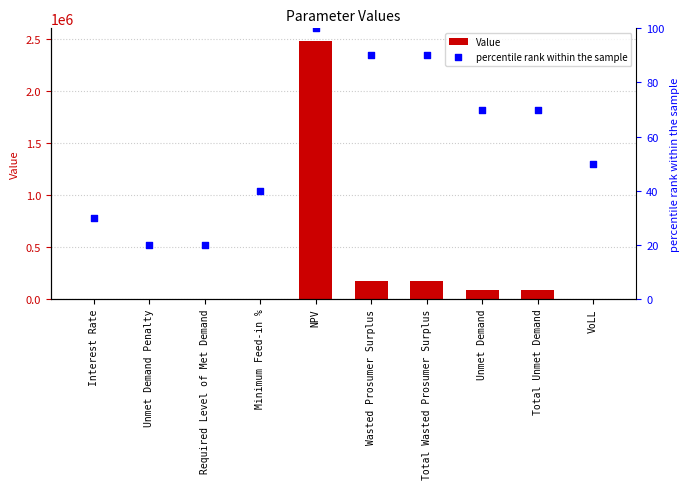

What is the total value across all series at Unmet Demand Penalty?

20.0